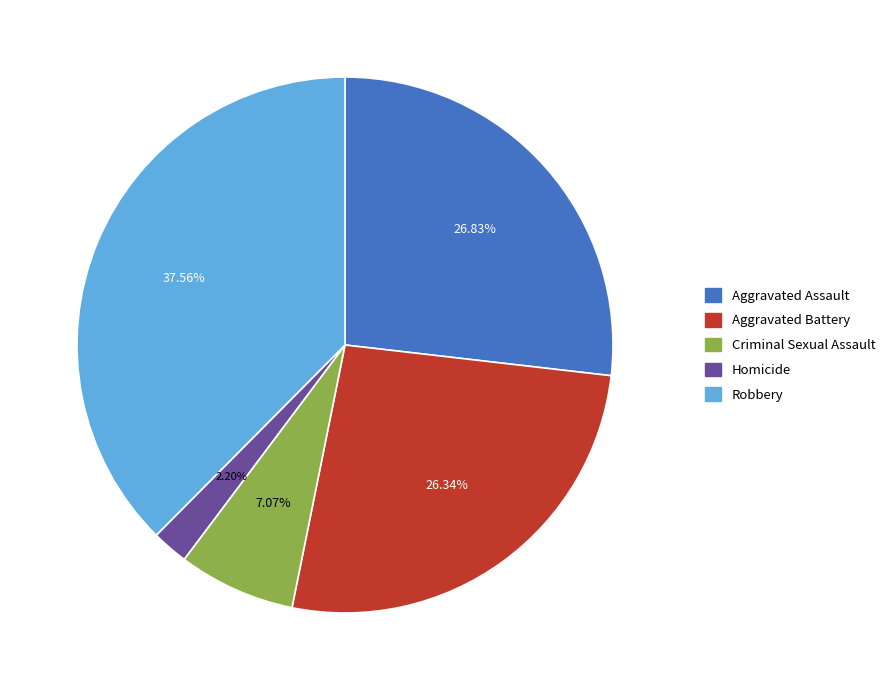

To the nearest percent, what is the difference between the Homicide and Aggravated Battery slice percentages?

24%